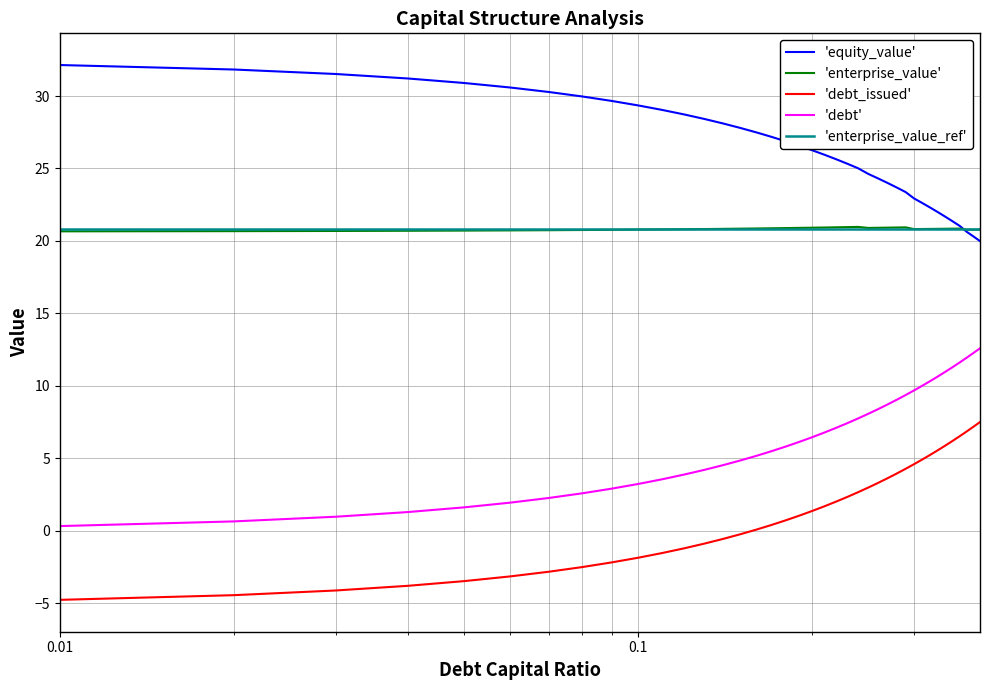

Is it true that debt_capital equals 2.5 at 31?

False